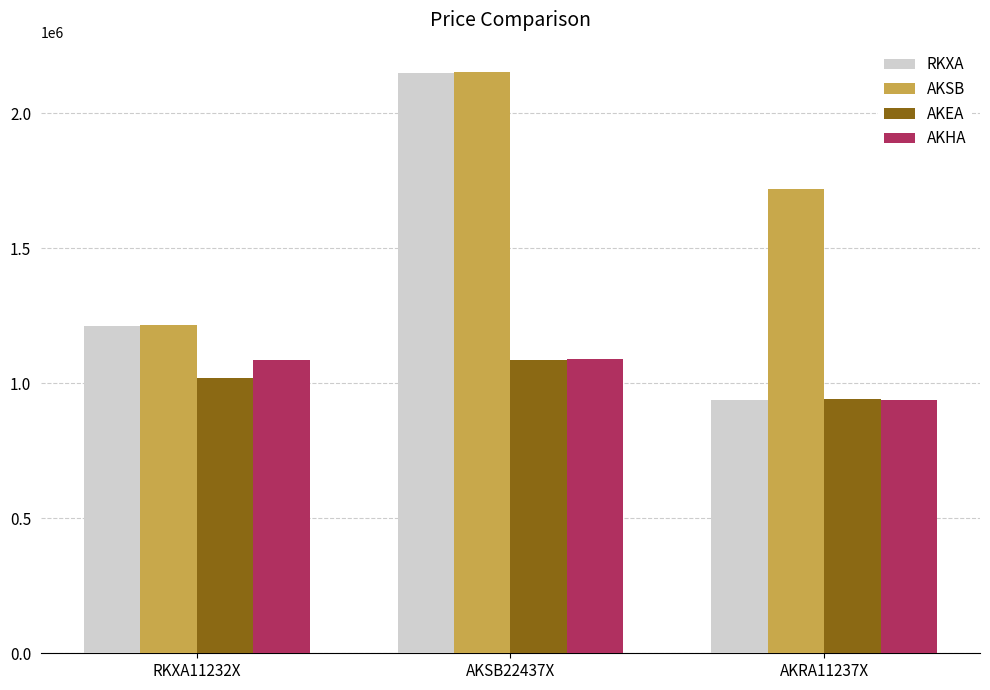

Between AKSB22437X and AKRA11237X, which series saw the biggest shift?

RKXA